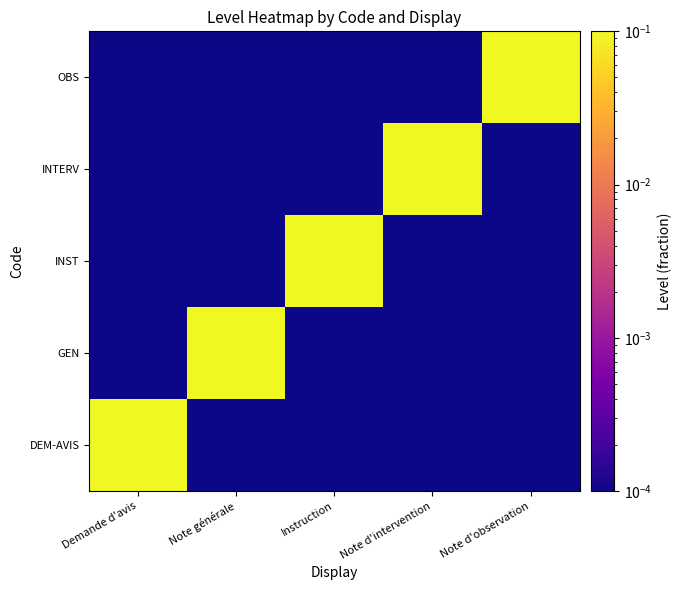

Which series has the widest spread of values?

DEM-AVIS